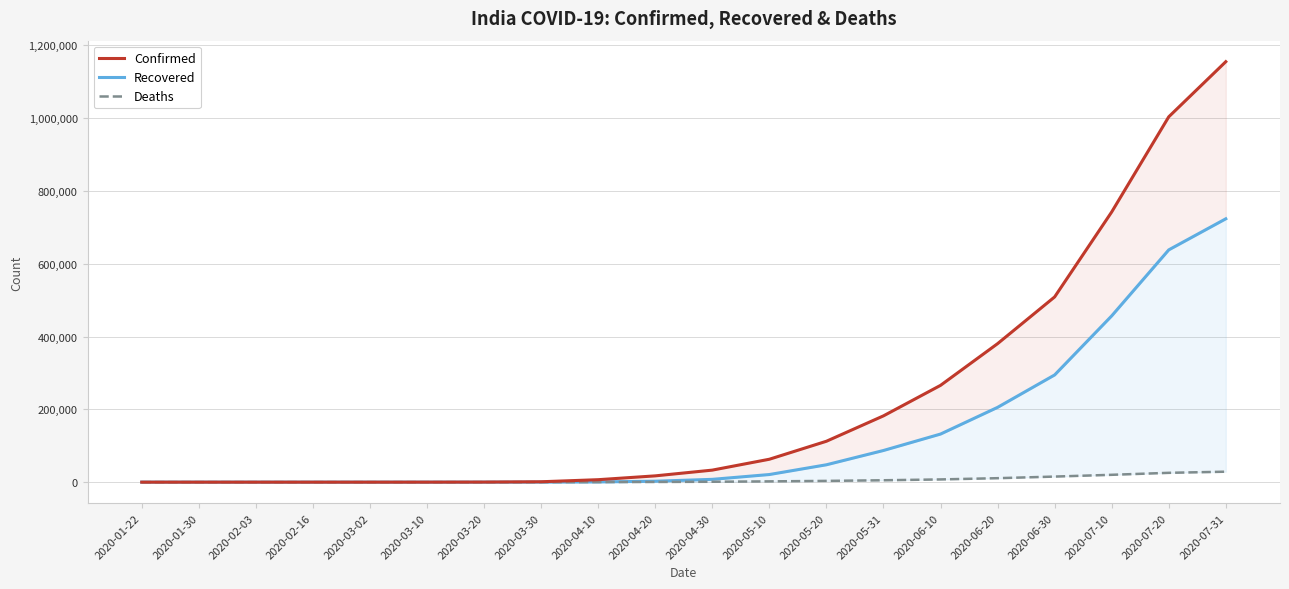

What is the average value of the Deaths series?

6035